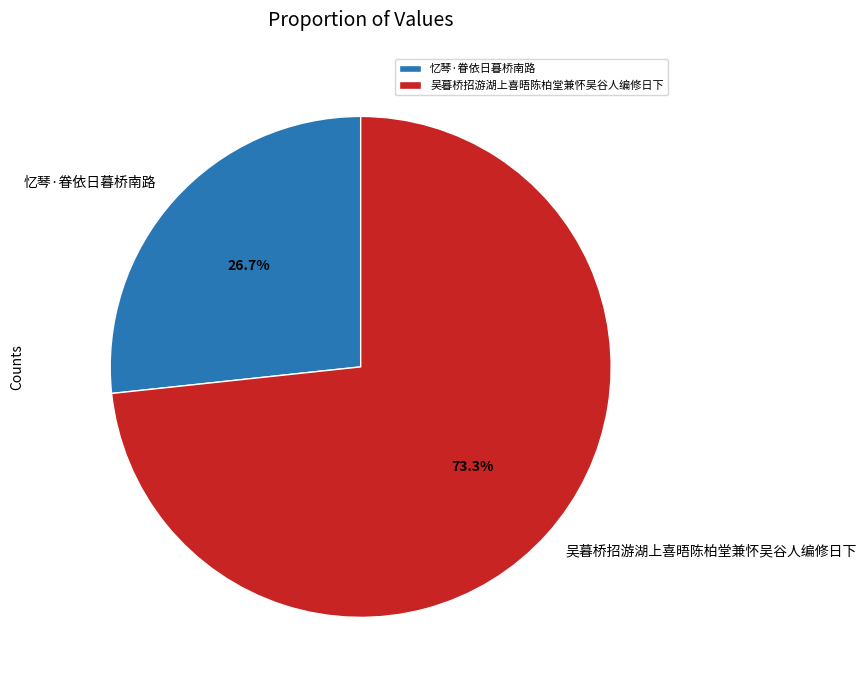

To the nearest percent, what portion does 忆琴·眷依日暮桥南路 represent?

27%